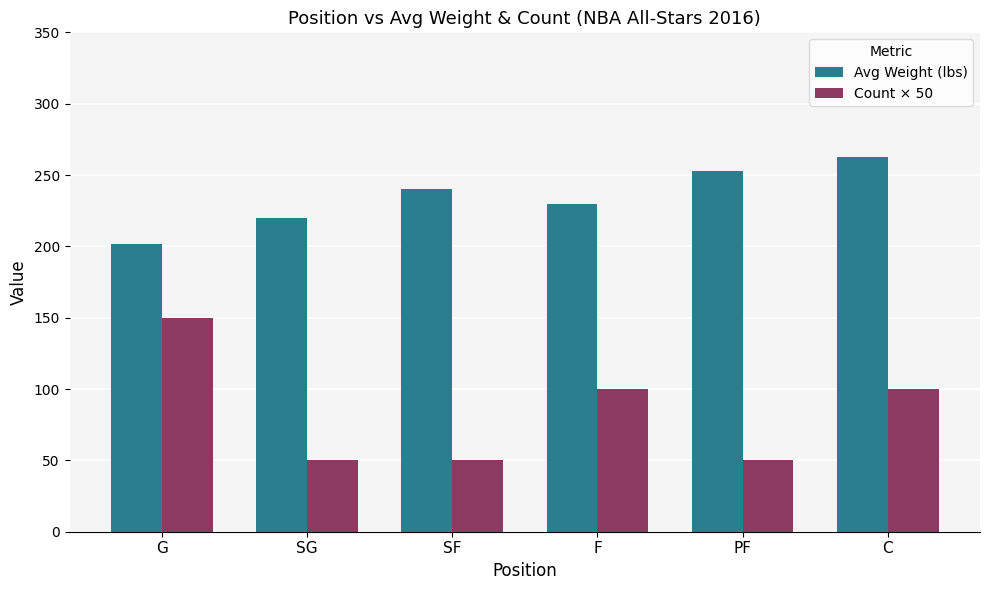

What is the maximum value shown in the chart?

262.5